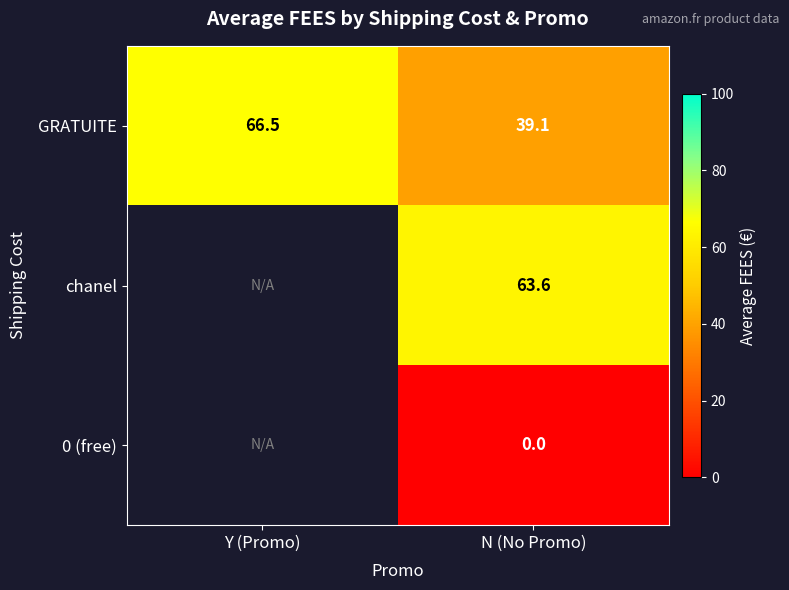

Which has a higher value, N (No Promo) or Y (Promo)?

Y (Promo)